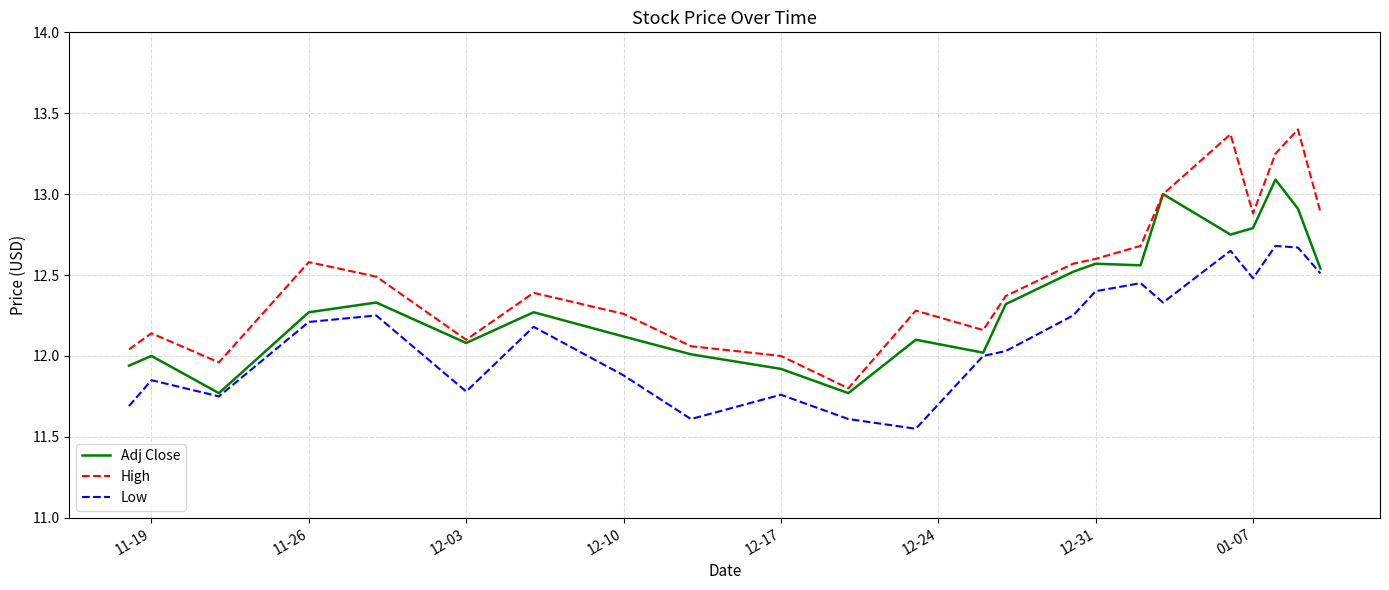

True or false: Adj Close has more than 1 points higher than both neighbors.

True